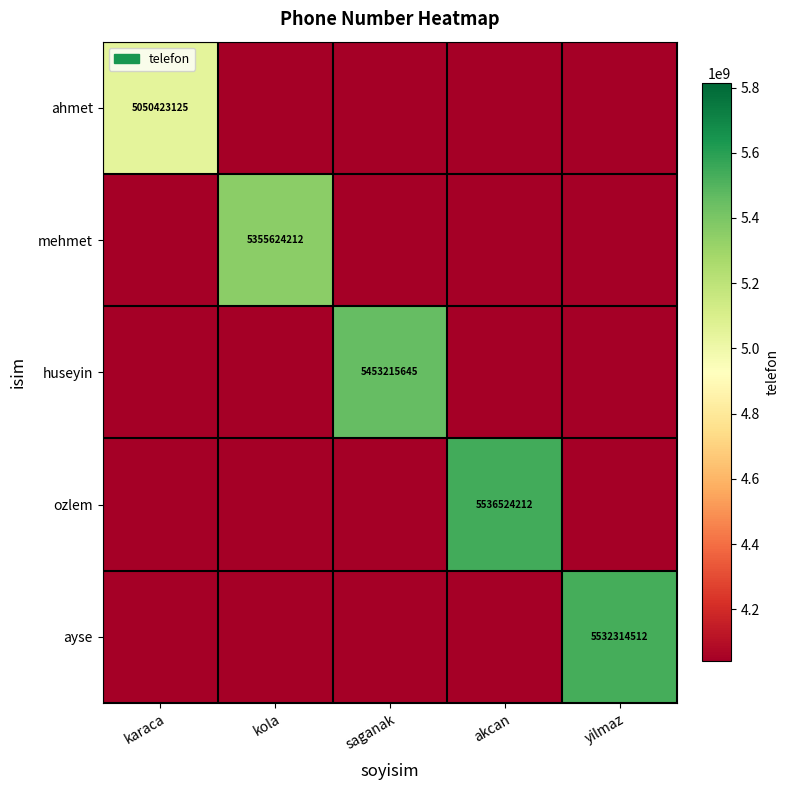

Read the ahmet value at yilmaz, to the nearest 50.

4040338500